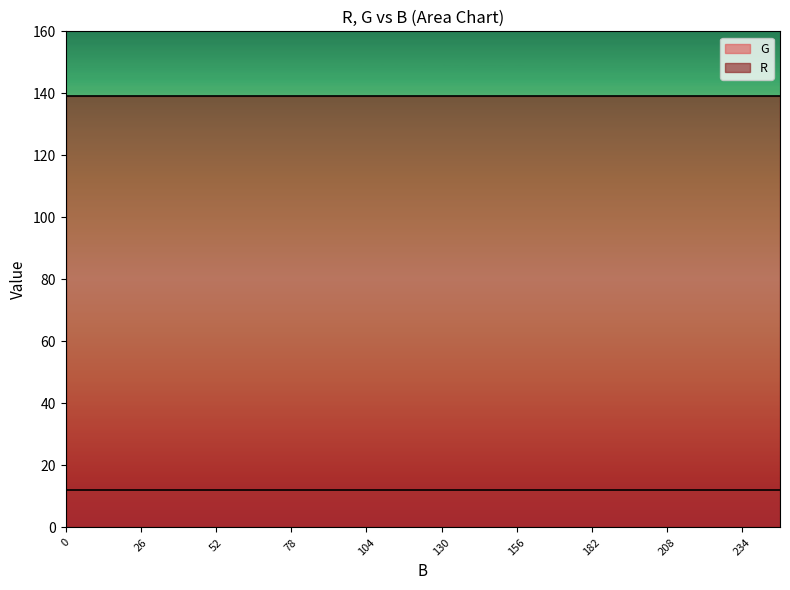

True or false: G has a value of 12 at 15.

True